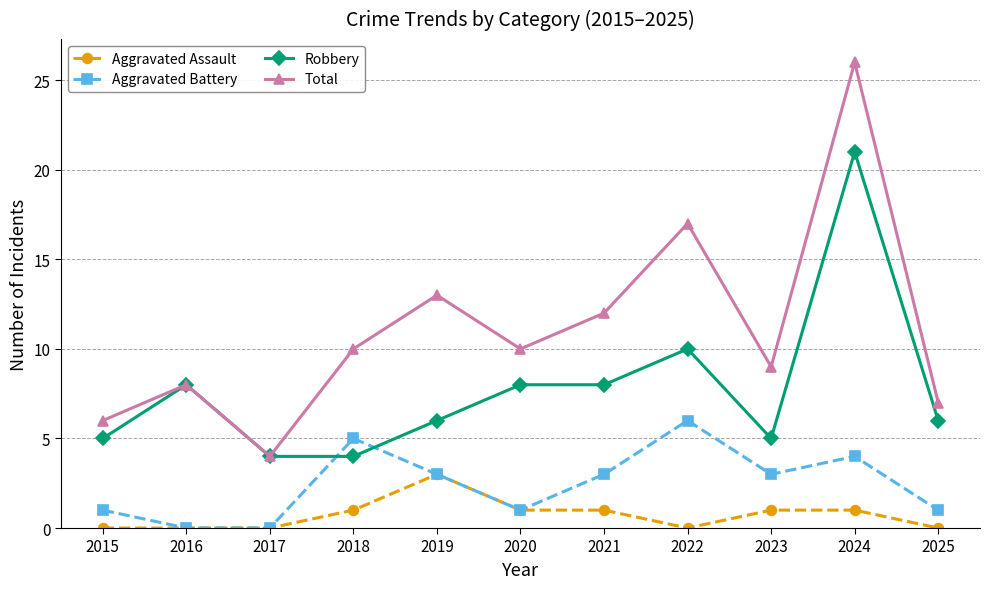

True or false: Total has more than 0 interior local peaks.

True